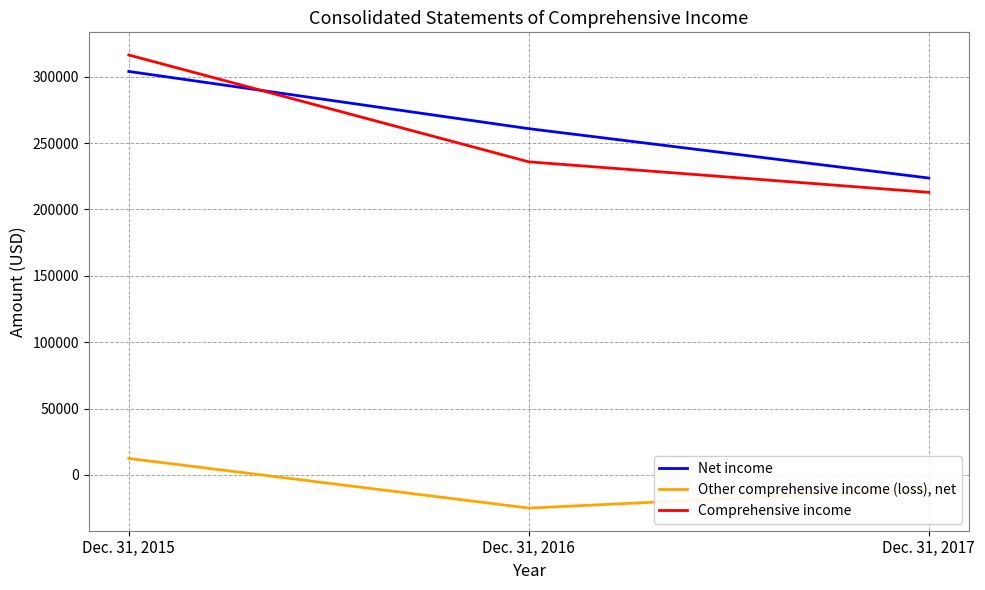

What is the difference between the highest and lowest values at Dec. 31, 2016?

285845